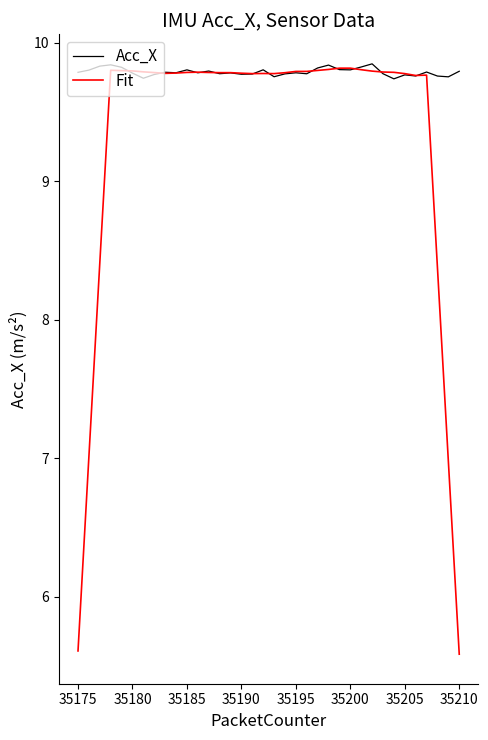

What is the lowest value of the Fit series?

5.6